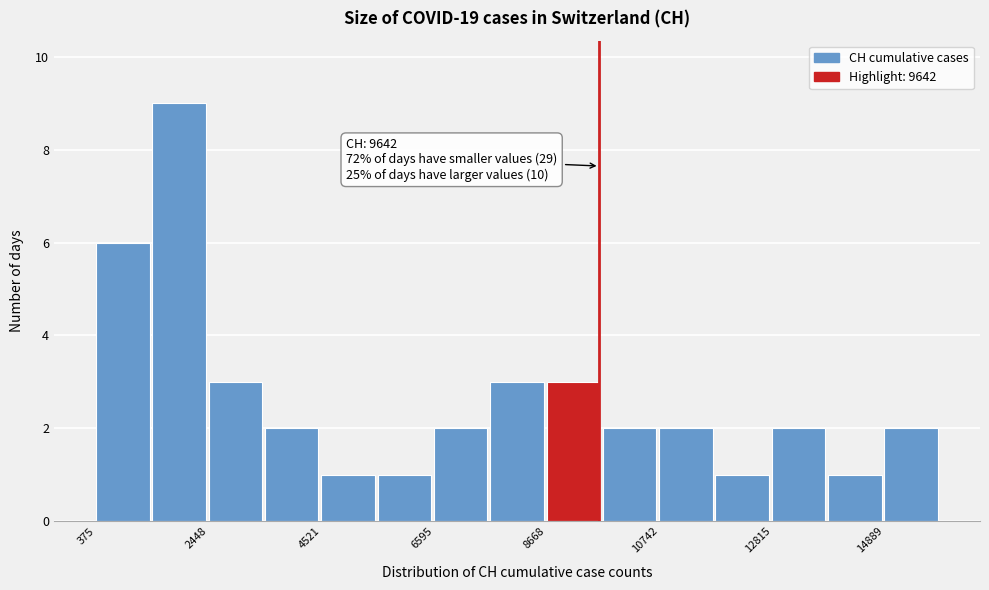

Around what value on the x-axis is the tallest bar? Give the approximate position of its centre, as read against the axis.

2000